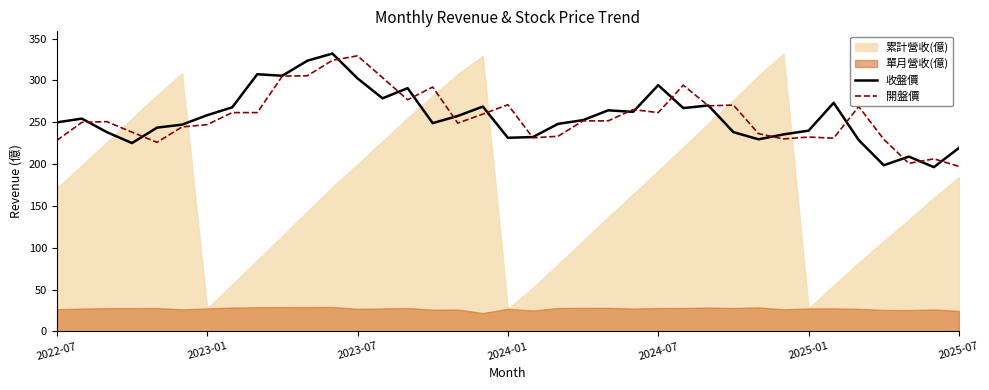

What is the minimum value for 收盤價?

196.4